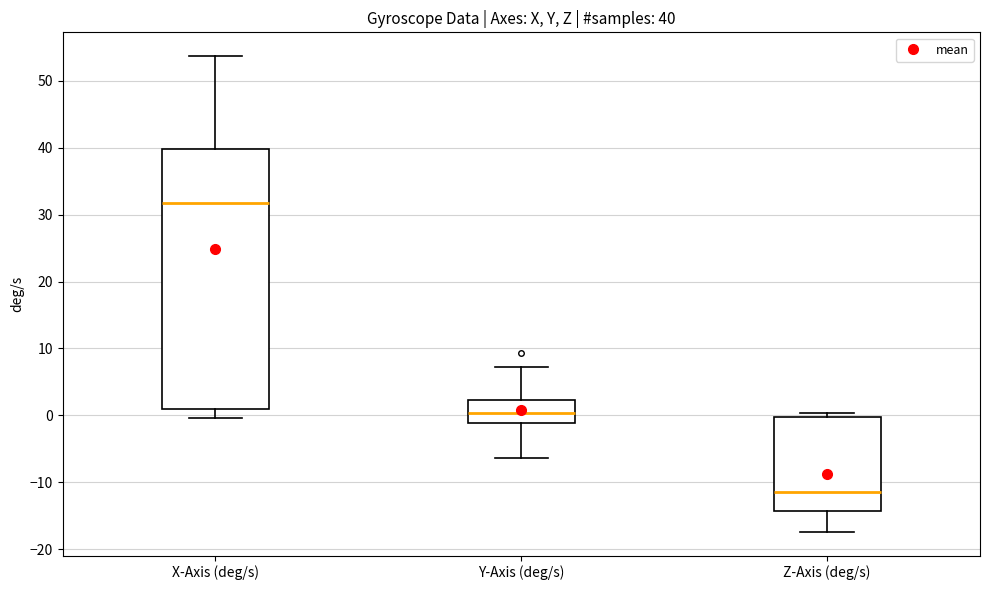

Which box's median line is the highest?

X-Axis (deg/s)